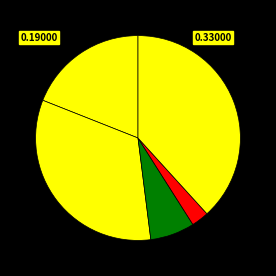

Count the number of slices in the pie.

5